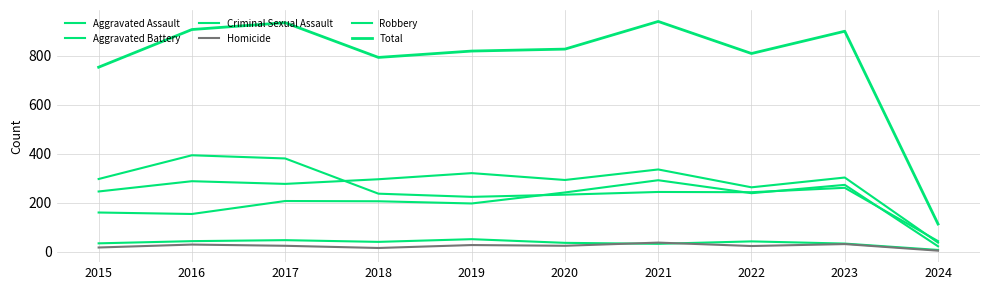

Is the value of Total at 2023 greater than the value of Homicide at 2023?

Yes